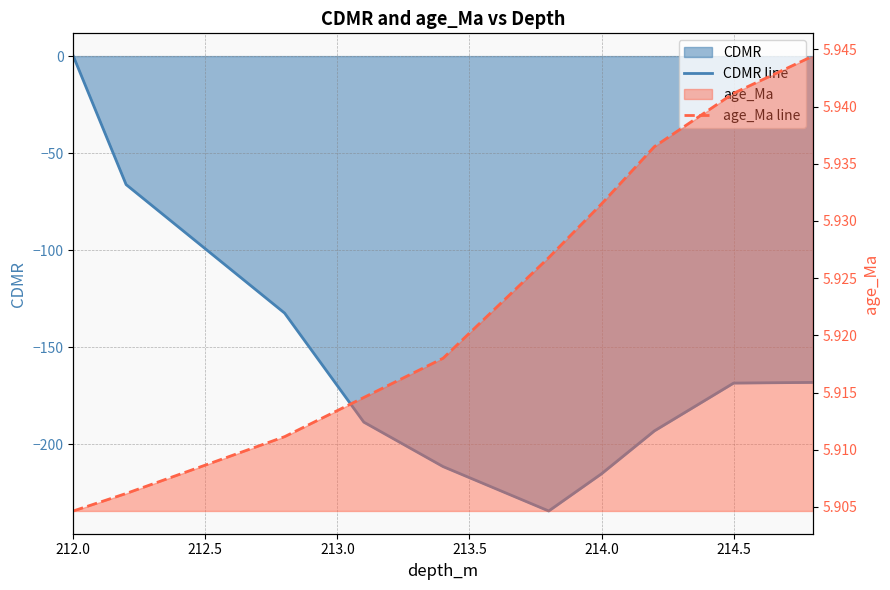

What value does the age_Ma line series have at 214.0?

5.9